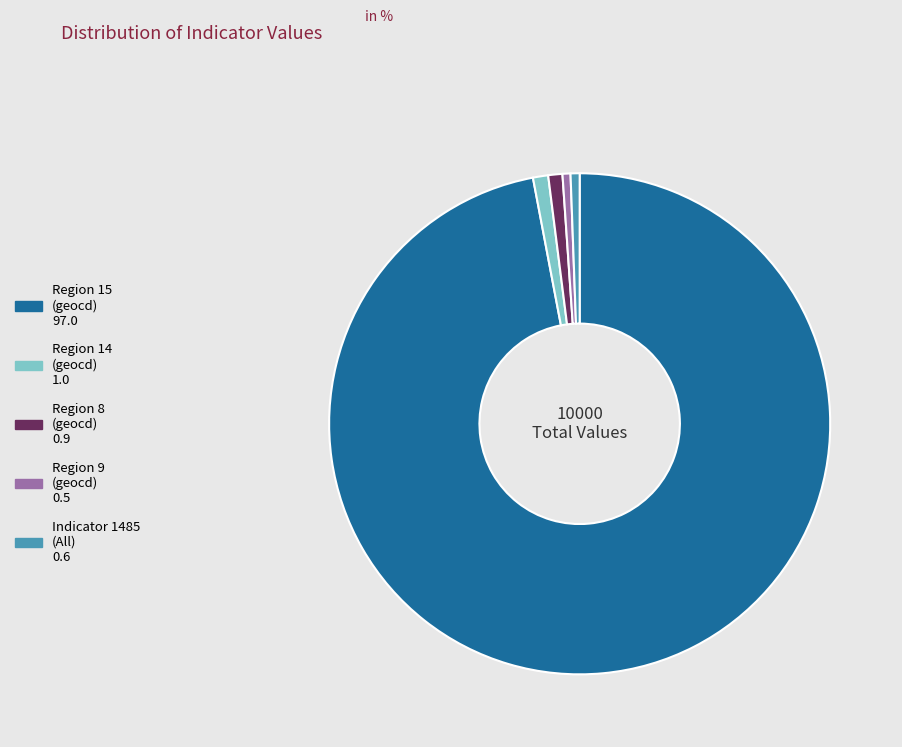

Does any single category account for the majority?

Yes